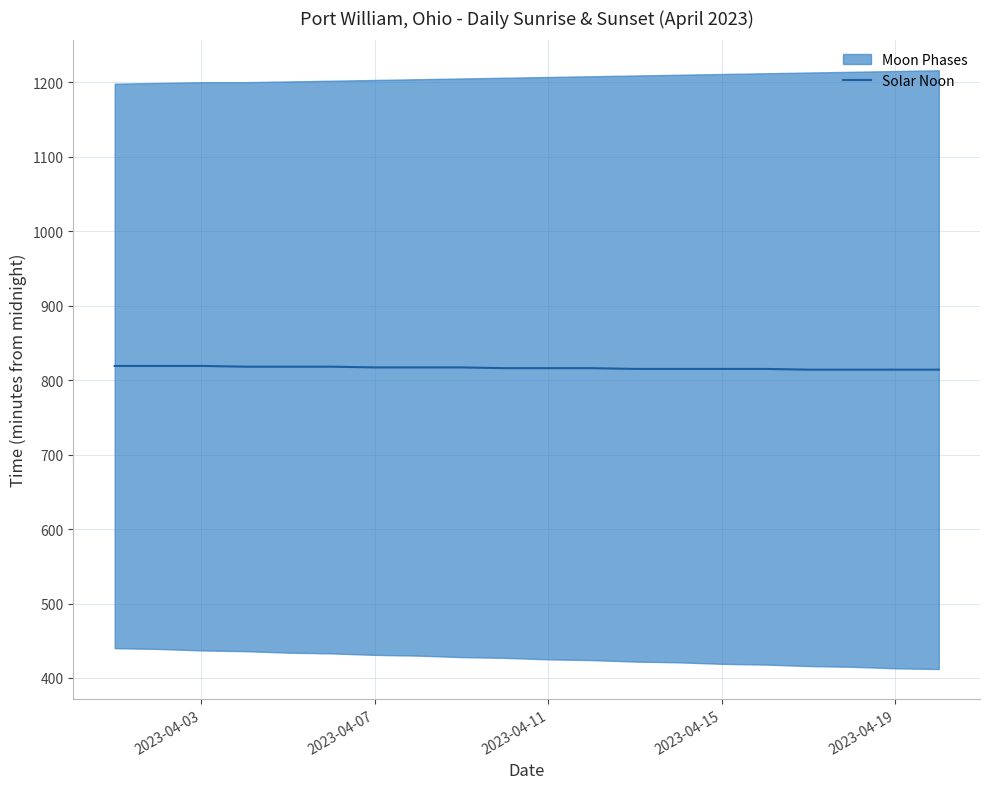

Reading right to left, extract all data points from this chart.

814	814	814	814	815	815	815	815	816	816	816	817	817	817	818	818	818	819	819	819